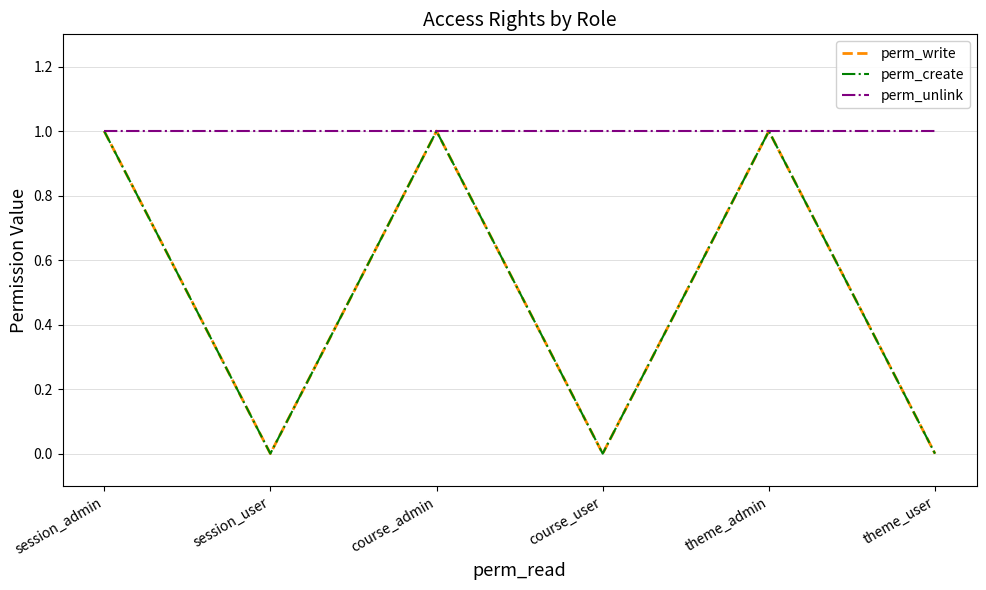

Is this an area chart (filled region under the line)?

No